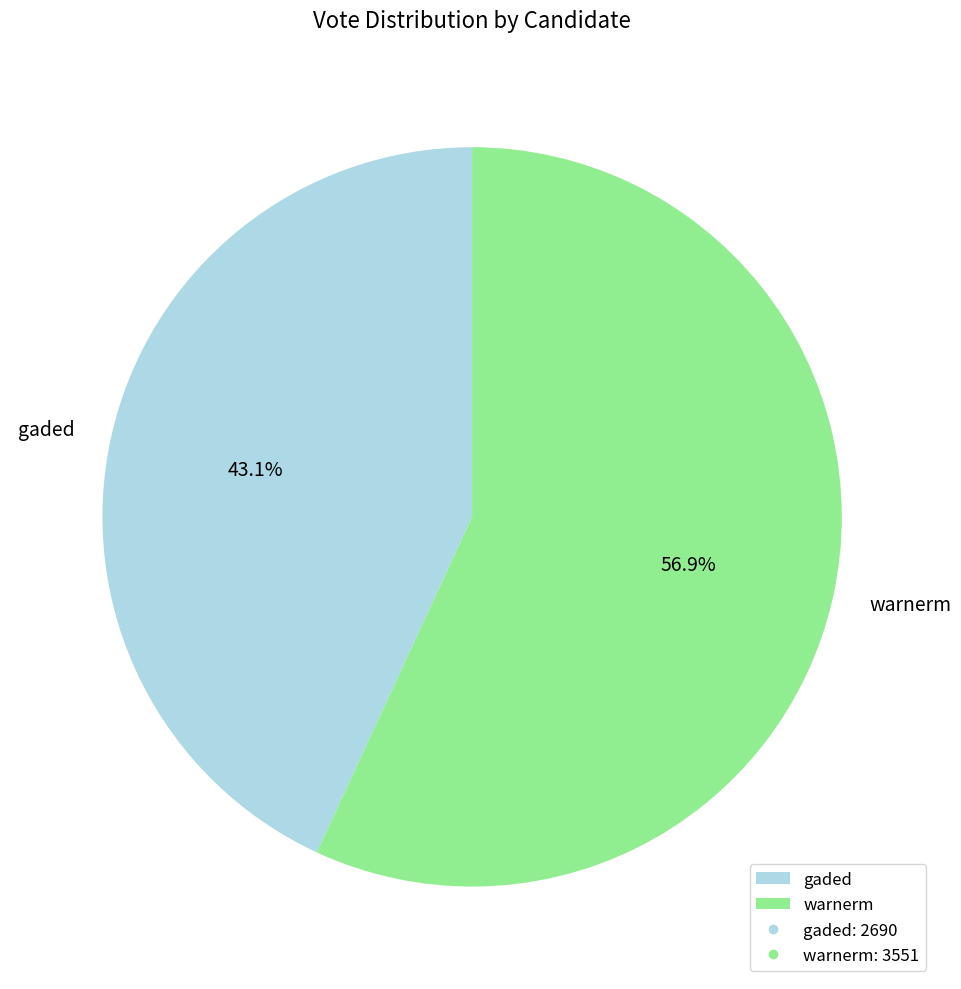

True or false: warnerm accounts for 57% of the total.

True